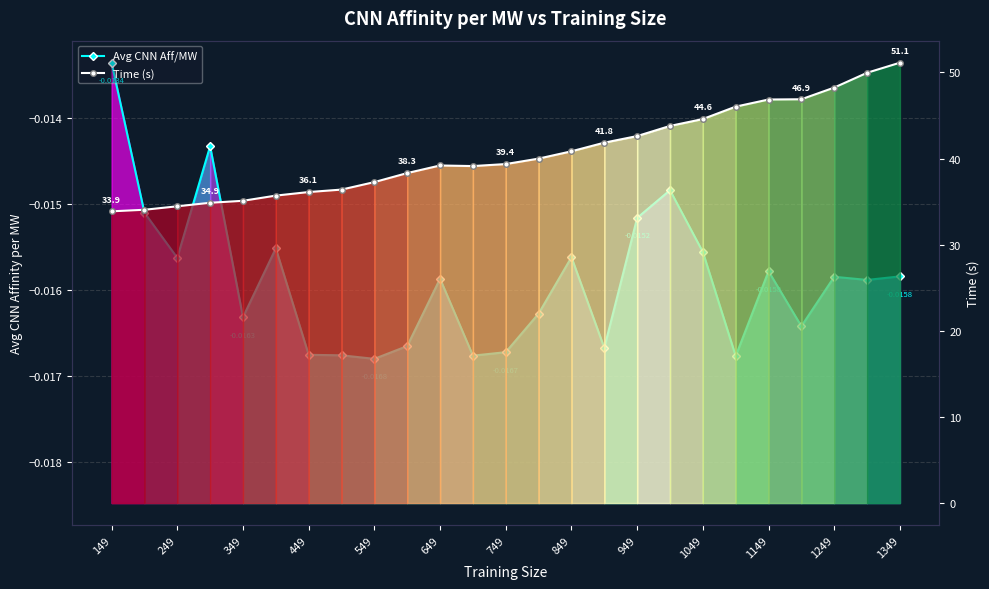

How many series are shown in this chart?

2